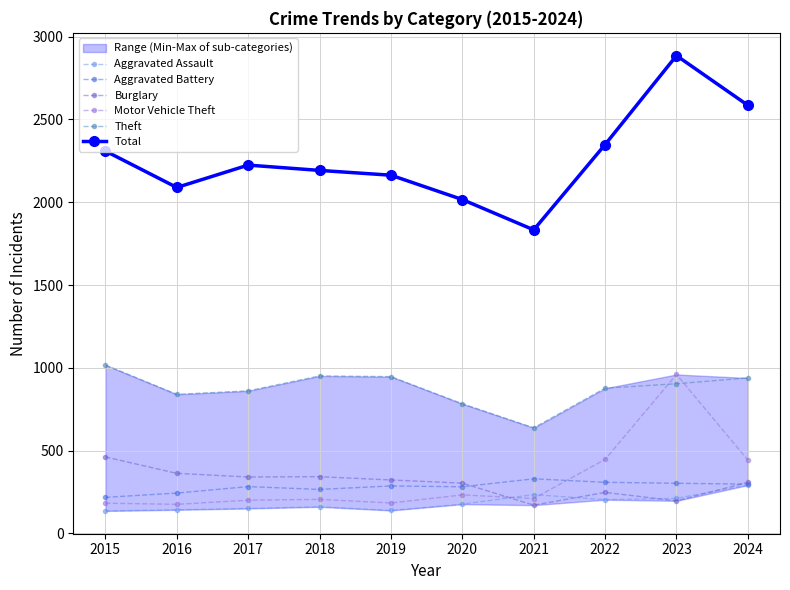

Reading right to left, transcribe all the data shown in this chart.

Aggravated Assault: 2024=292	2023=212	2022=204	2021=235	2020=177	2019=139	2018=161	2017=151	2016=143	2015=136
Aggravated Battery: 2024=298	2023=303	2022=309	2021=330	2020=282	2019=287	2018=266	2017=283	2016=244	2015=218
Burglary: 2024=309	2023=197	2022=248	2021=171	2020=304	2019=323	2018=343	2017=341	2016=363	2015=462
Motor Vehicle Theft: 2024=443	2023=960	2022=447	2021=211	2020=233	2019=184	2018=206	2017=201	2016=176	2015=183
Theft: 2024=939	2023=904	2022=877	2021=638	2020=783	2019=947	2018=951	2017=861	2016=840	2015=1017
Total: 2024=2585	2023=2885	2022=2348	2021=1833	2020=2016	2019=2163	2018=2192	2017=2224	2016=2089	2015=2309